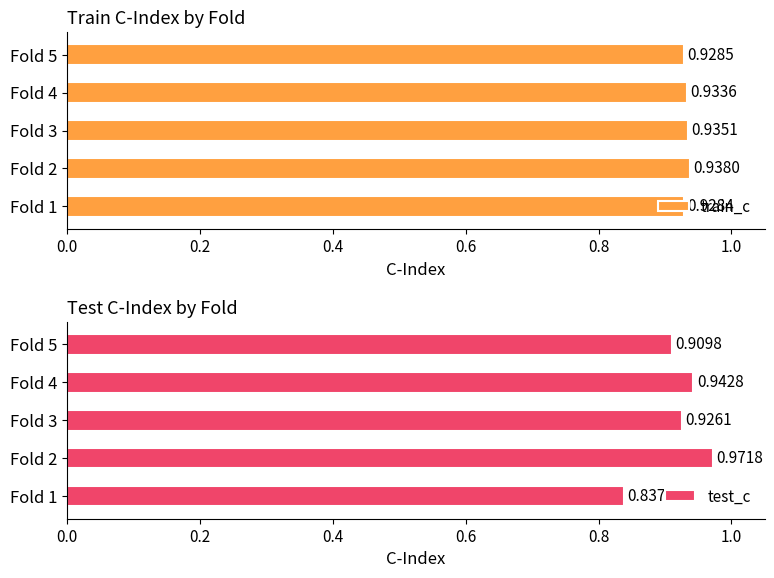

What is the sum of the test_c values at Fold 1 and Fold 2?

1.8